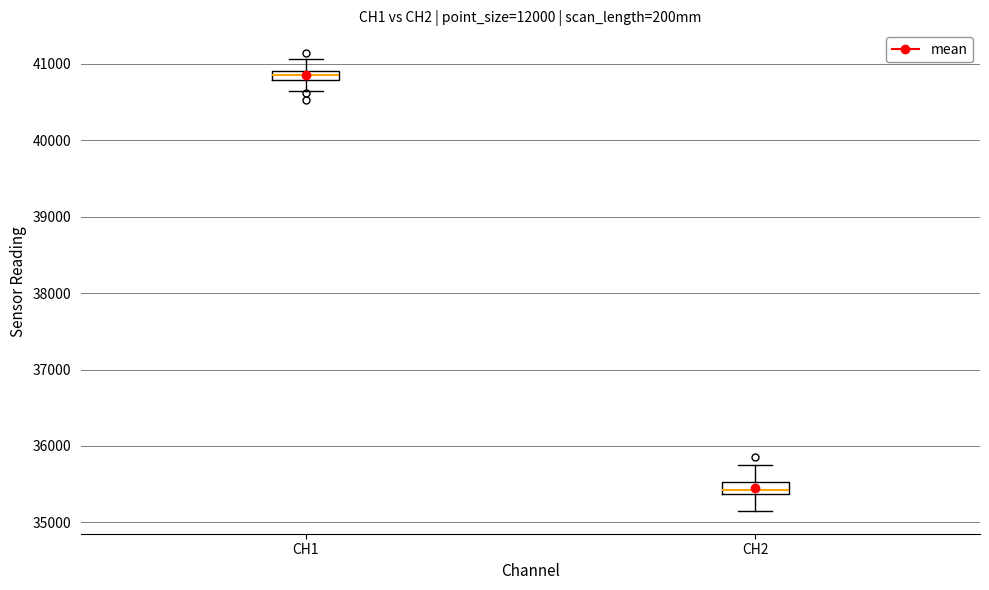

Where is the upper edge of the box for CH2 on the y-axis? The values are not printed on the chart, so give them approximately, as read against the axis.

35500